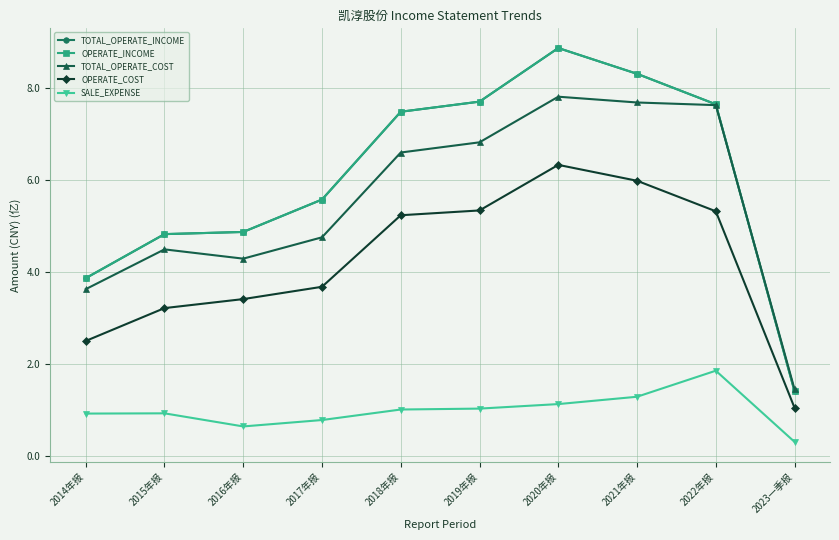

At which category is the sum across all series the highest?

2020年报